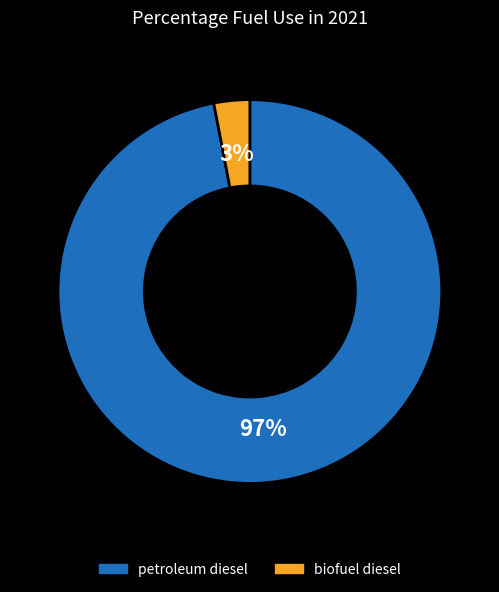

Do biofuel diesel and petroleum diesel together represent more than half of the pie?

Yes